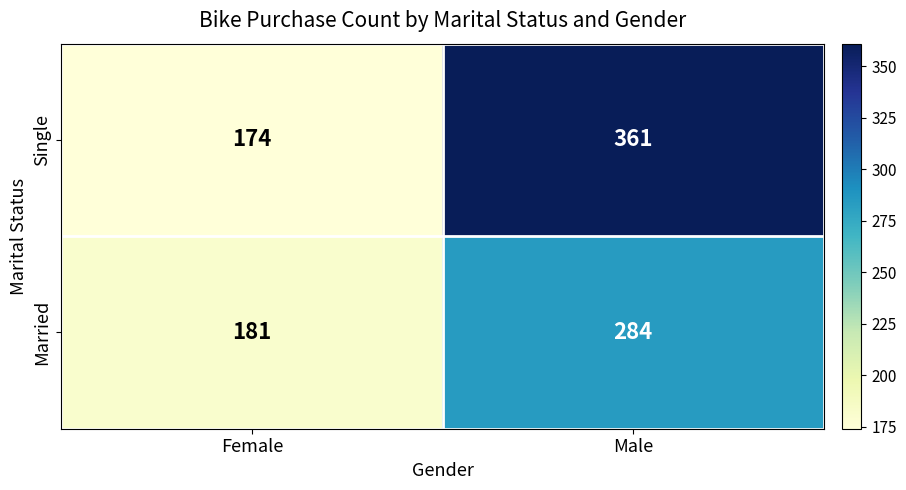

How many distinct data groups are displayed?

2